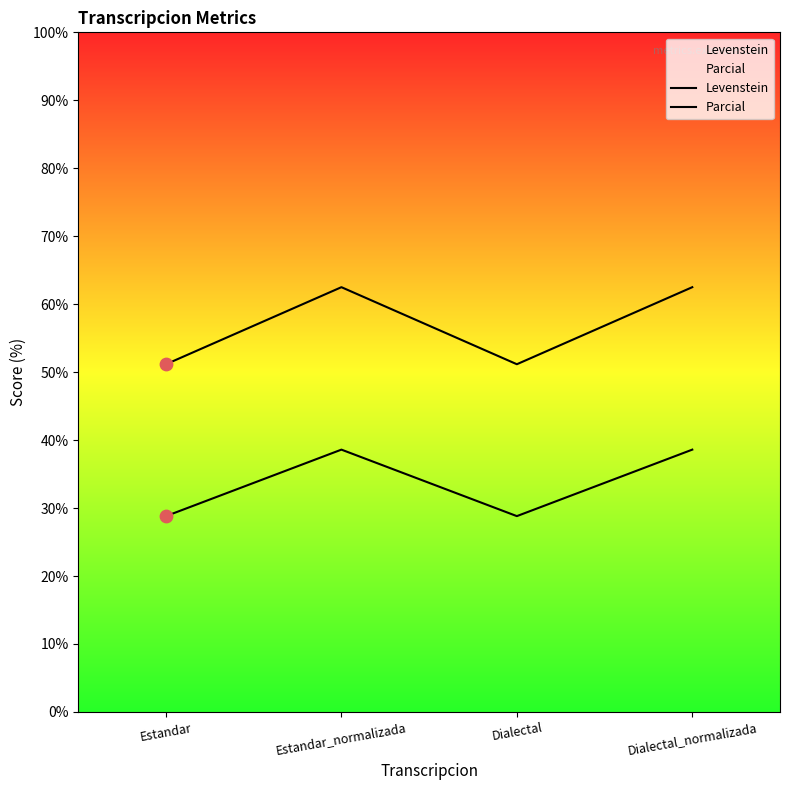

Which series has the largest total across all categories?

Parcial